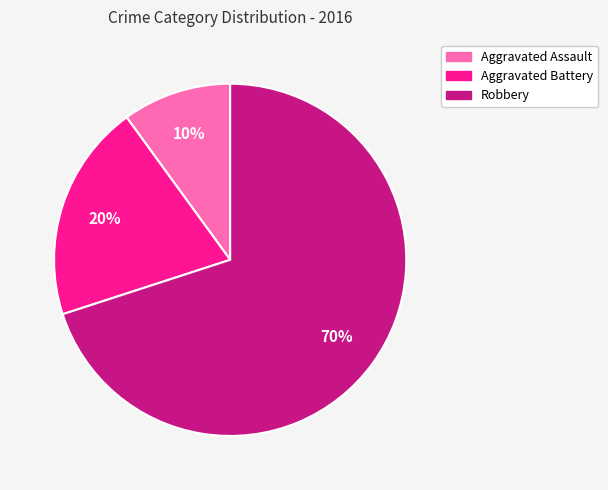

Combined, do Aggravated Battery and Robbery account for over 50%?

Yes